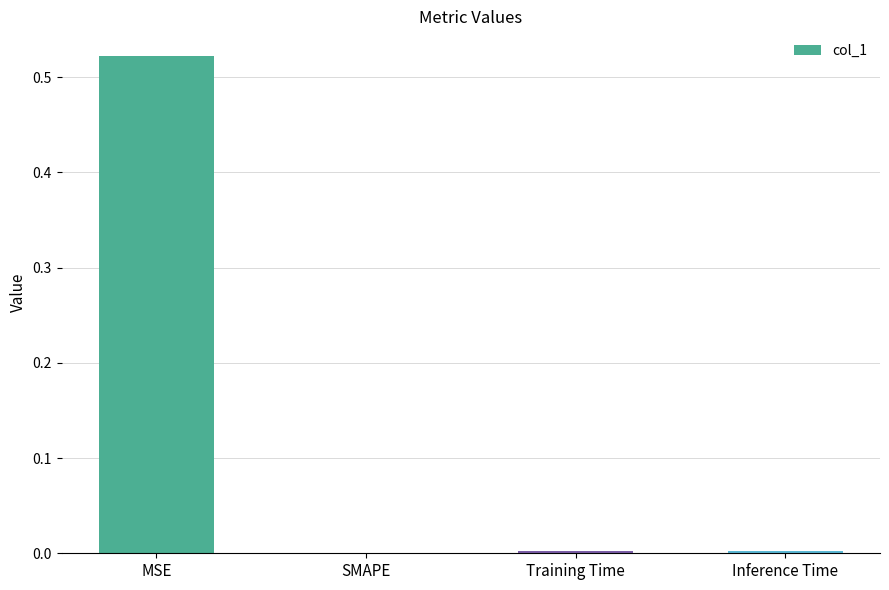

Is it true that the value at Inference Time is 0.0?

True